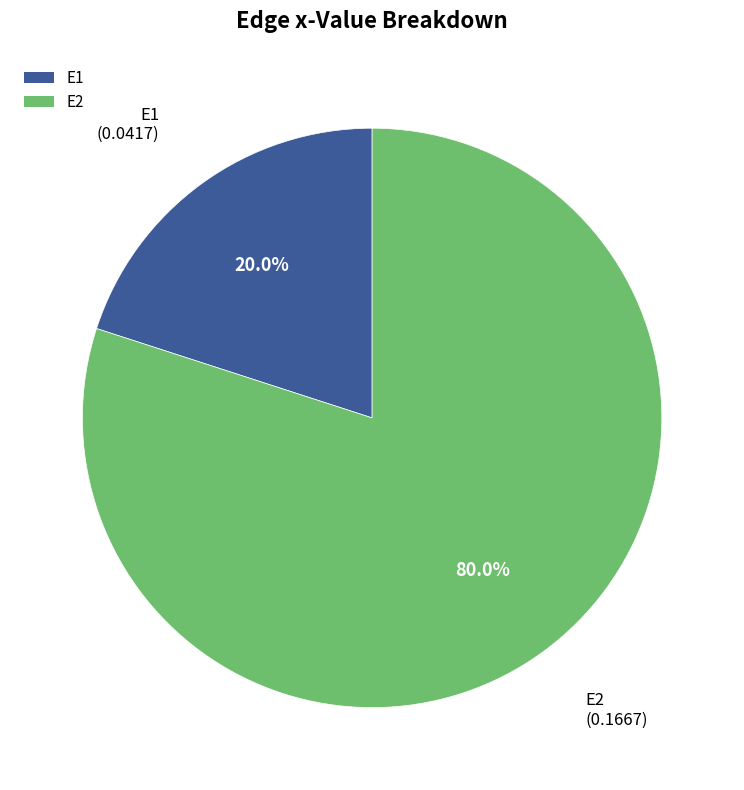

What percentage is the E2 slice, to the nearest percent?

80%